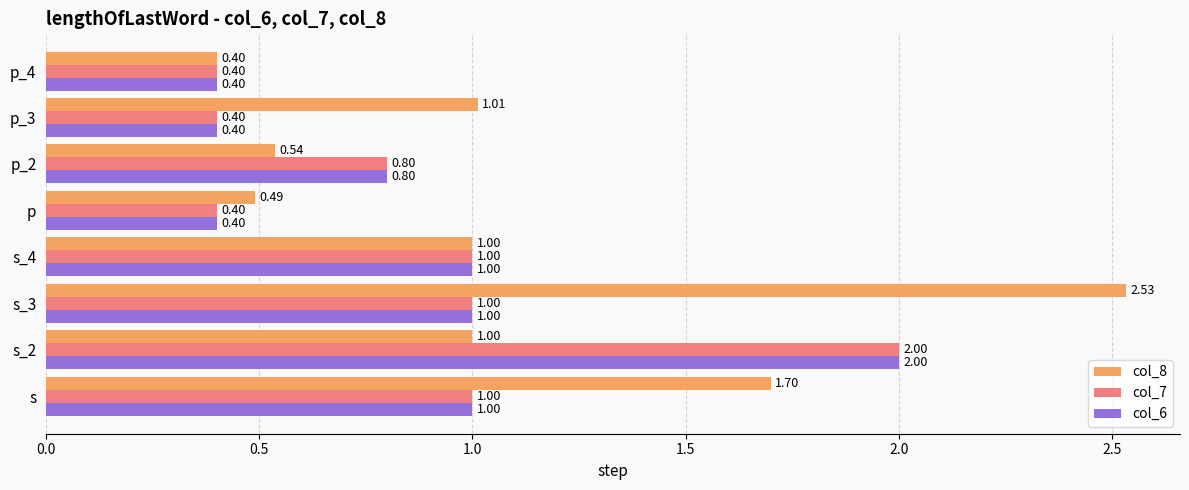

Between p_2 and p_3, which series saw the biggest shift?

col_8